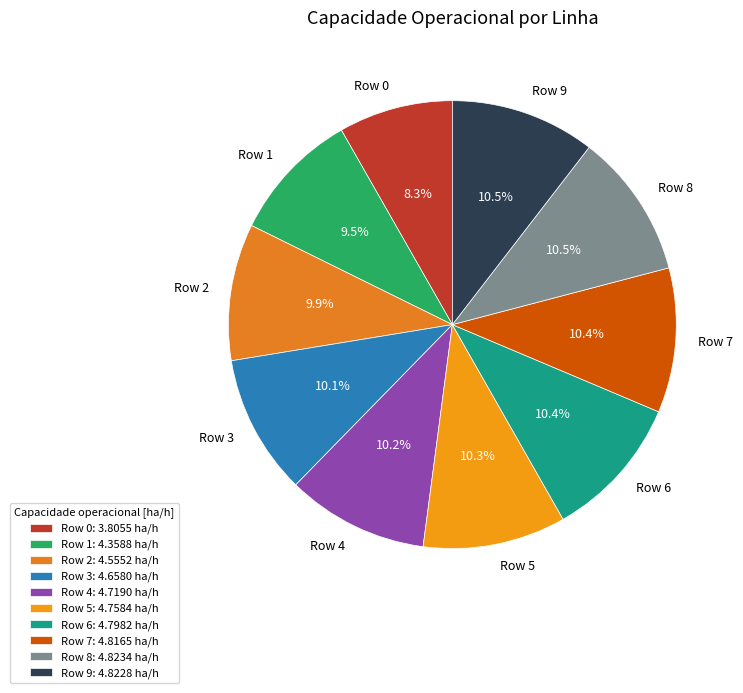

What percentage is NOT represented by Row 7?

89.6%